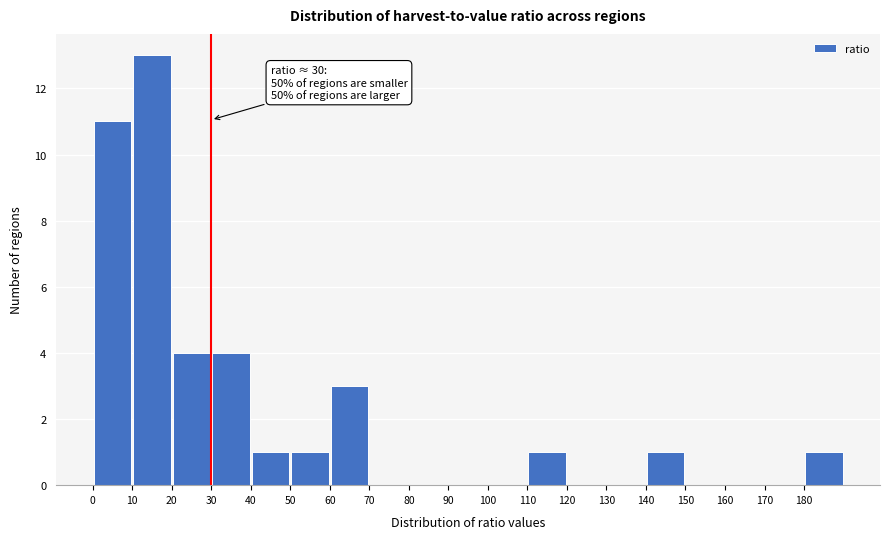

Which range on the x-axis has the tallest bar?

10 to 20